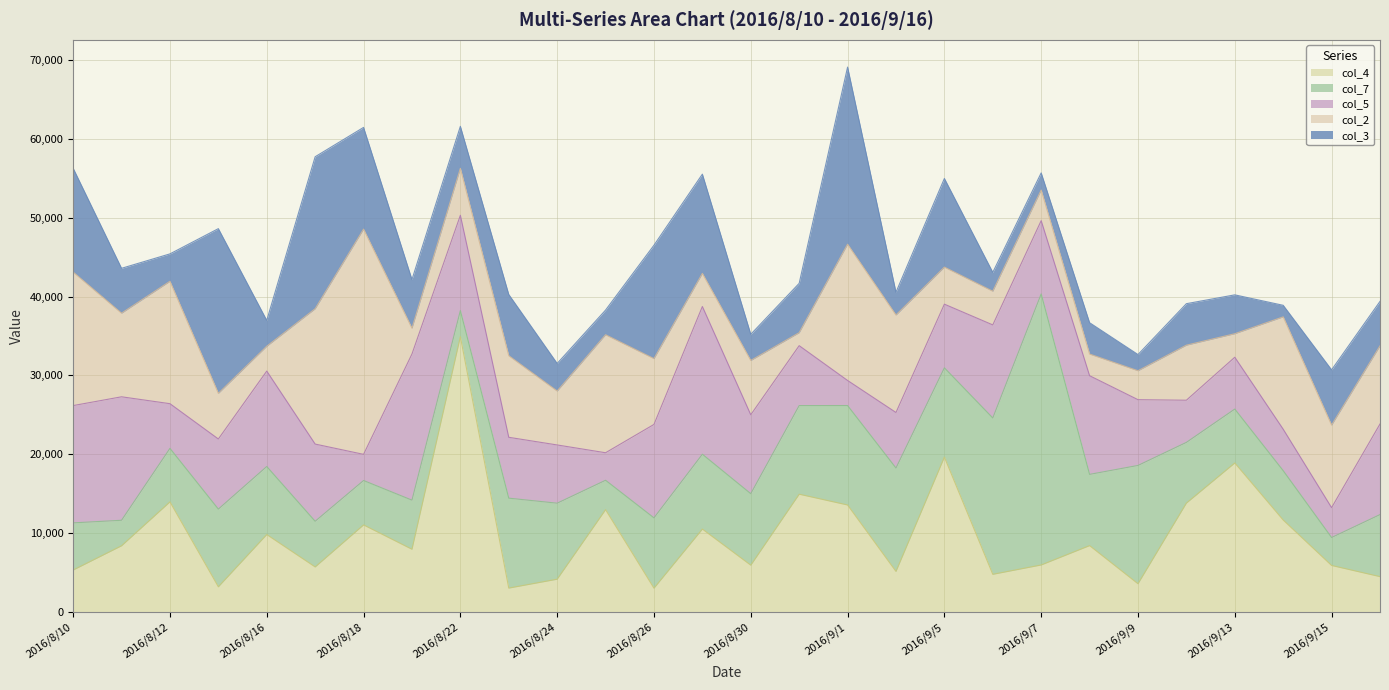

What is the minimum value for col_5?

3175.8